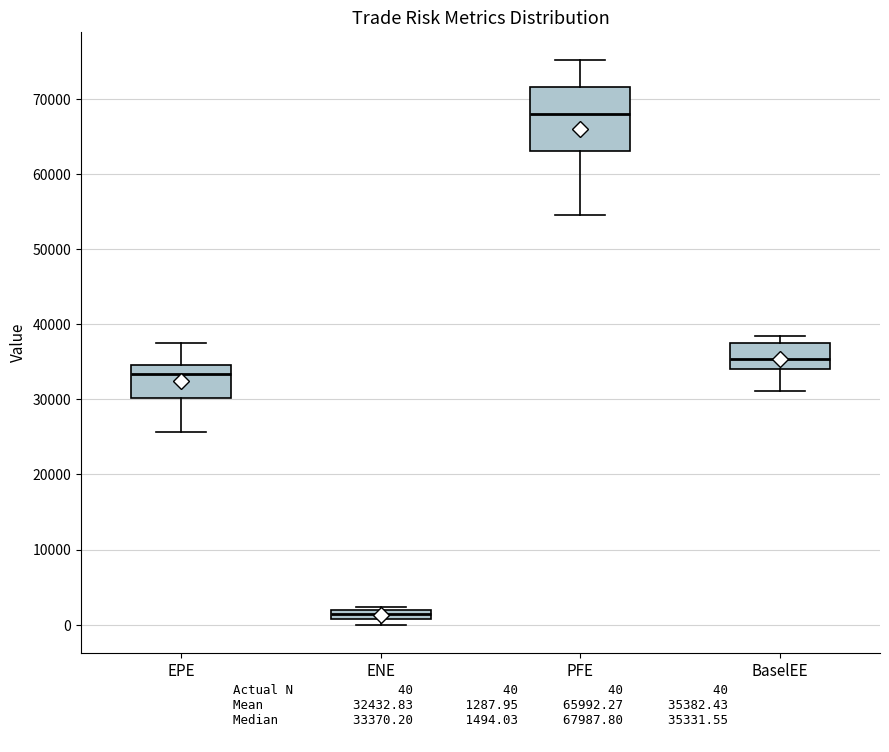

Where is the upper edge of the box for BaselEE on the y-axis? The values are not printed on the chart, so give them approximately, as read against the axis.

37000